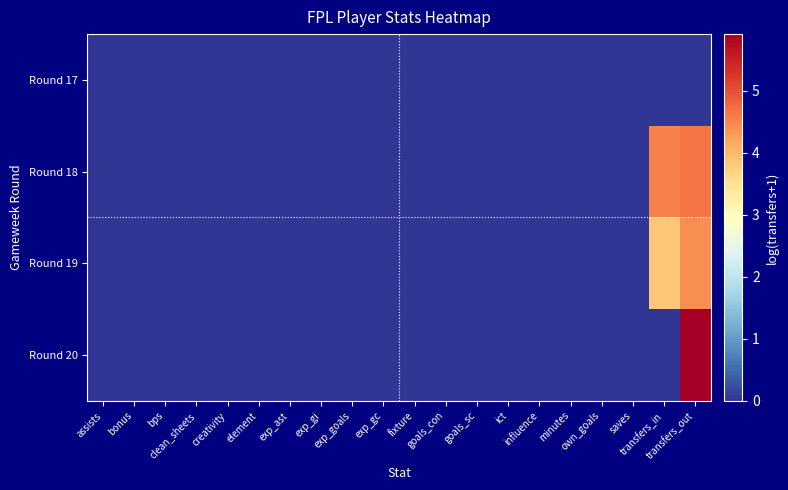

What is the greatest value displayed?

5.9